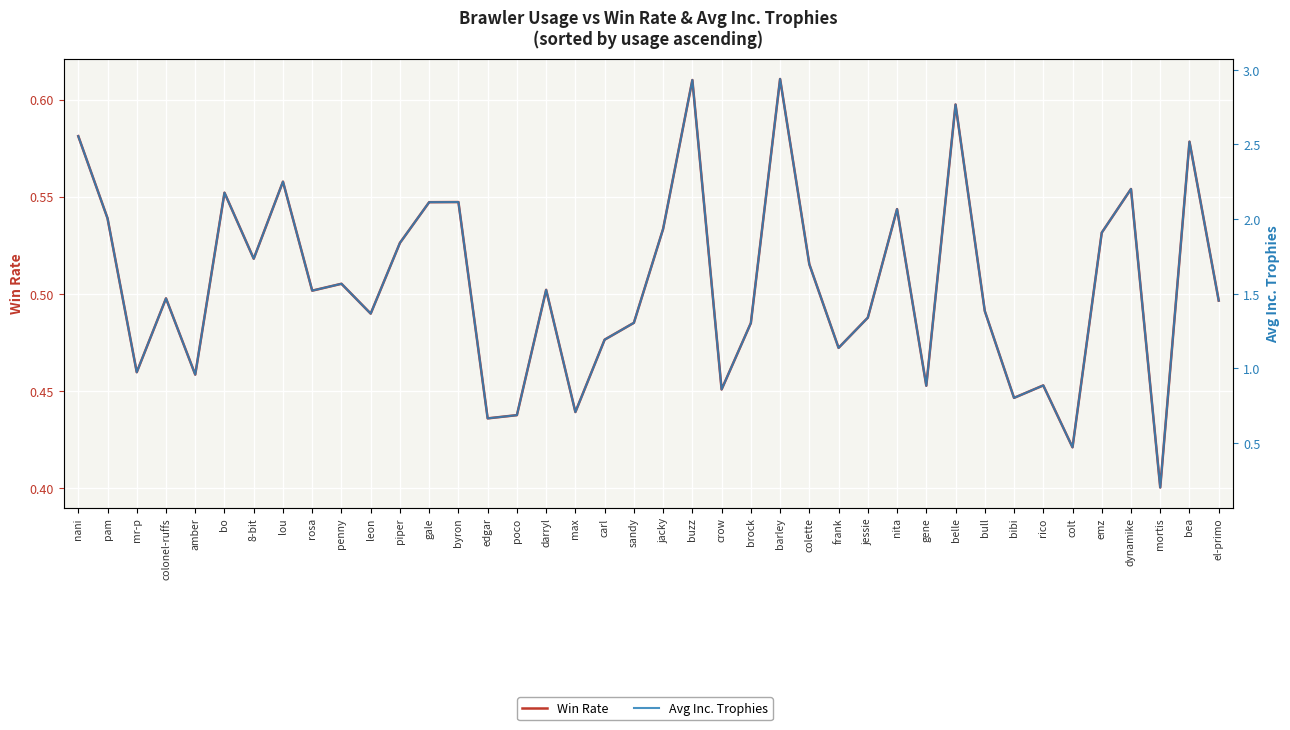

Does the chart display data point markers on the line(s)?

No